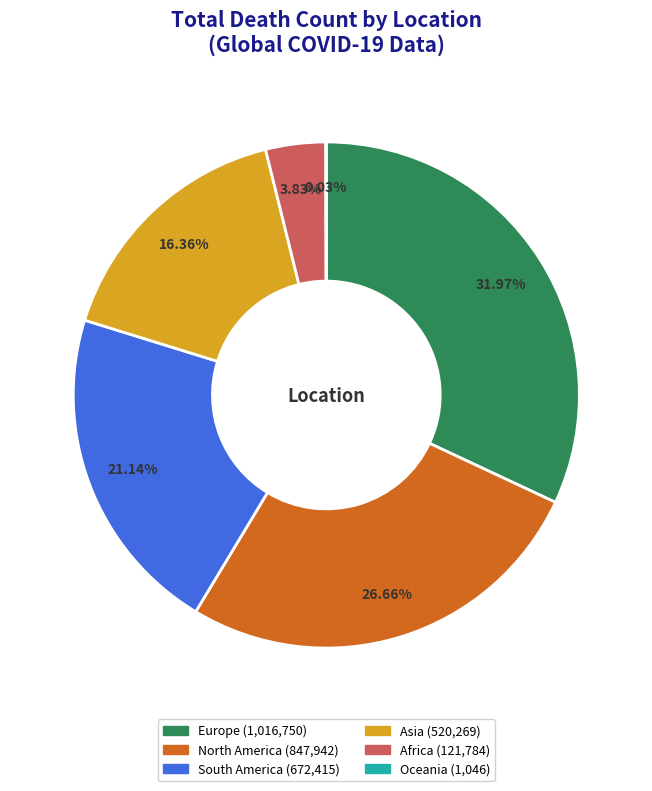

Approximately how many times larger is the value at North America compared to Asia?

1.6